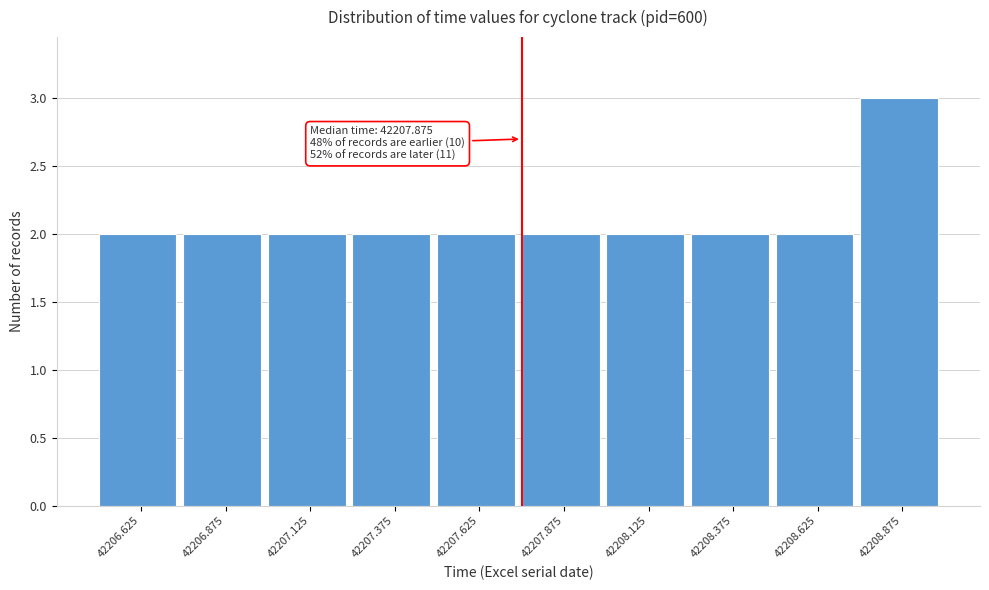

Reading right to left, list all the values displayed in this chart.

42208.875=3	42208.625=2	42208.375=2	42208.125=2	42207.875=2	42207.625=2	42207.375=2	42207.125=2	42206.875=2	42206.625=2